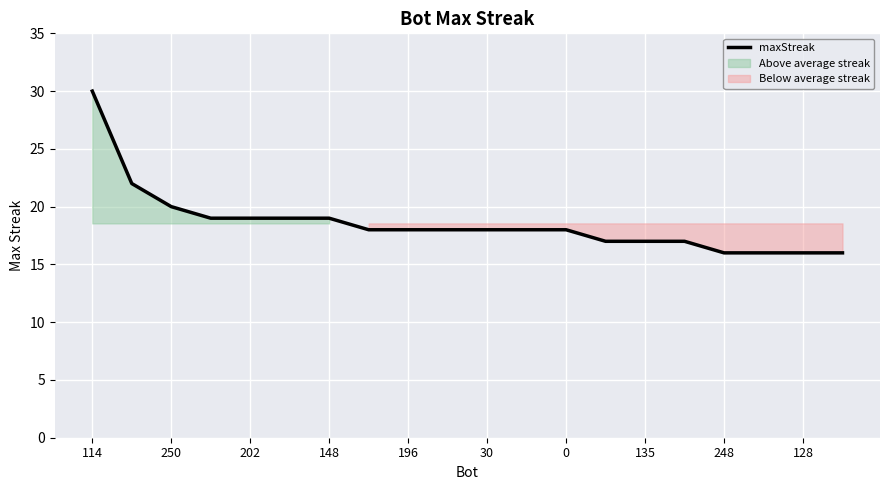

What is the lowest value of the maxStreak series?

16